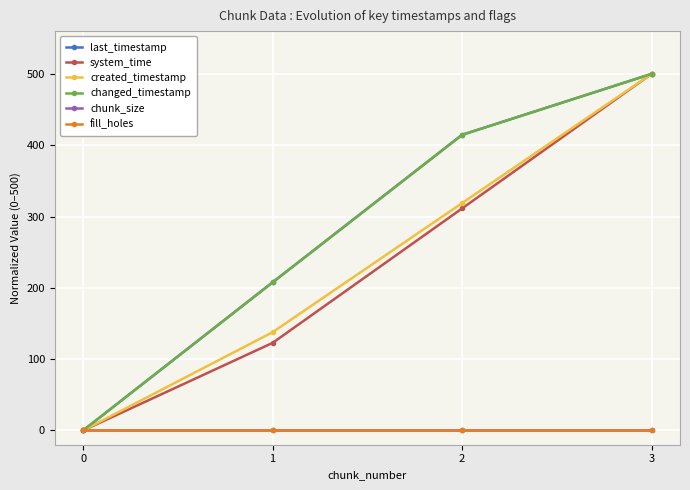

Does the chart have visible grid lines?

Yes